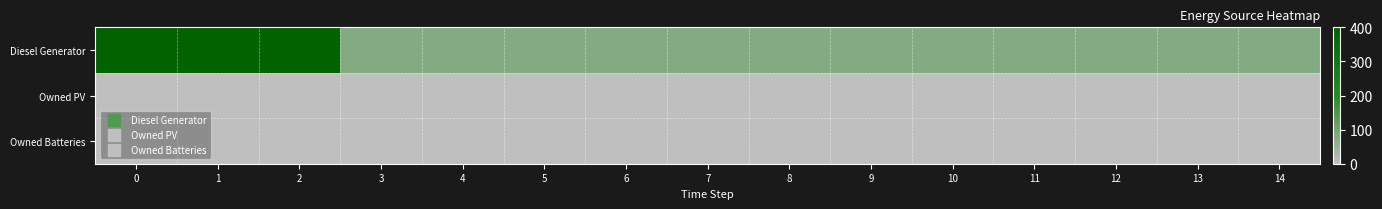

At 3, list the series in order from largest to smallest.

row_0, row_1, row_2